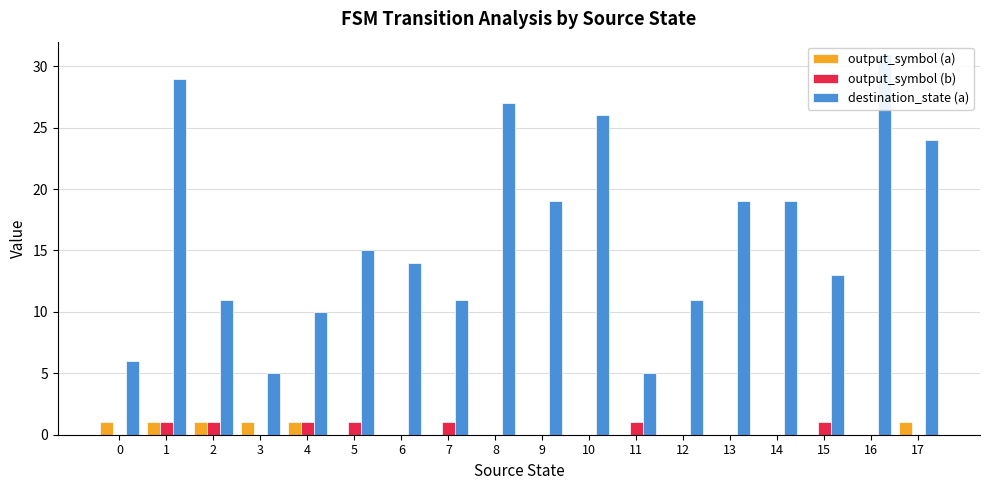

At how many categories does at least one series exceed 14?

9